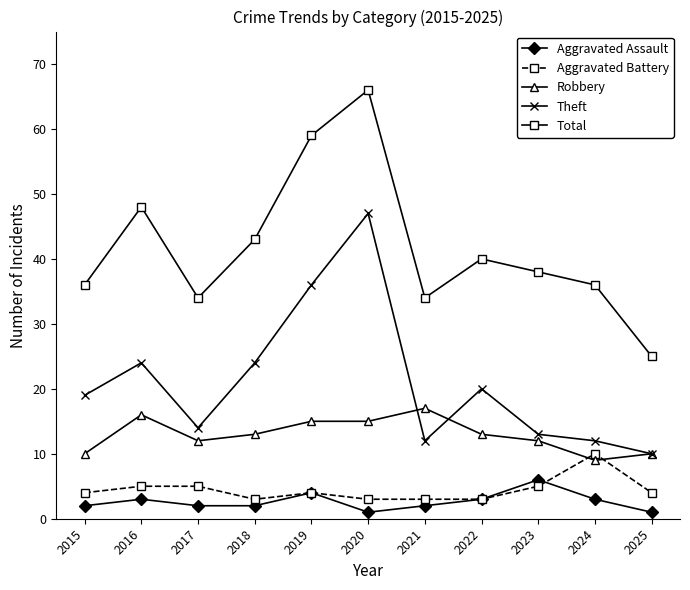

What is the difference between the highest and lowest values at 2024?

33